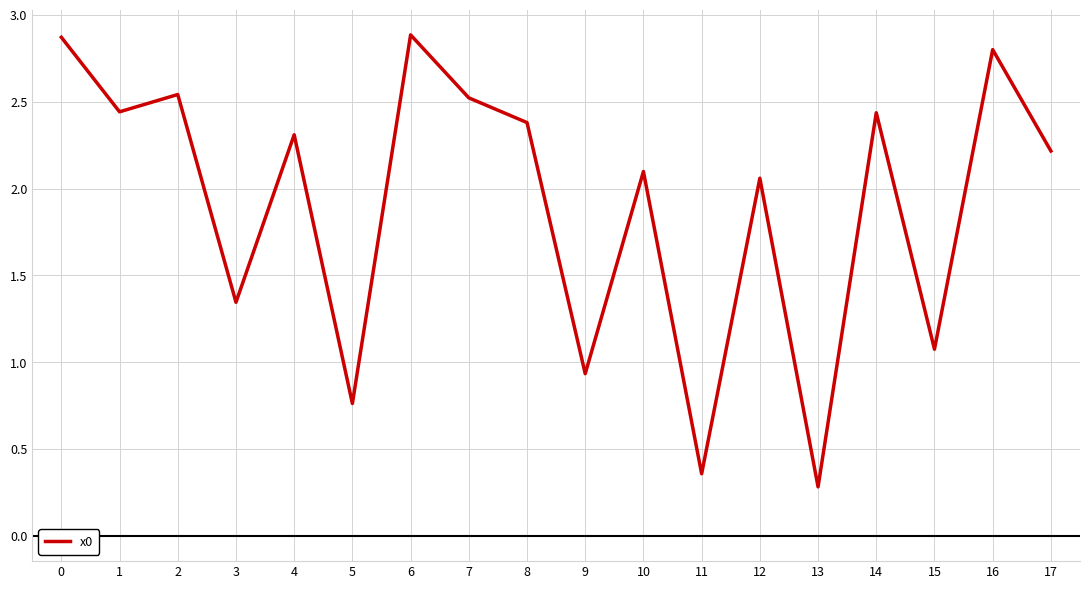

What is the difference between the values at 15 and 1?

1.4